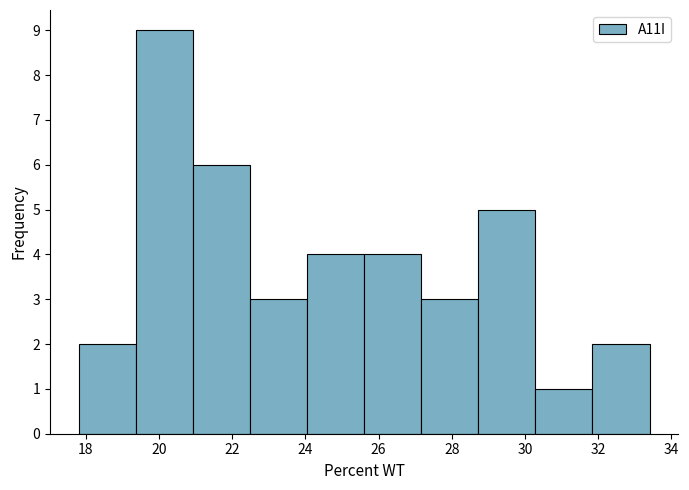

Reading left to right, transcribe this chart: for each bar, give the range it covers on the x-axis and its height. Neither the bar edges nor the heights are printed on the chart, so give them approximately, as read against the axes.

17.80 to 19.36: 2
19.36 to 20.92: 9
20.92 to 22.48: 6
22.48 to 24.04: 3
24.04 to 25.60: 4
25.60 to 27.16: 4
27.16 to 28.72: 3
28.72 to 30.28: 5
30.28 to 31.84: 1
31.84 to 33.40: 2